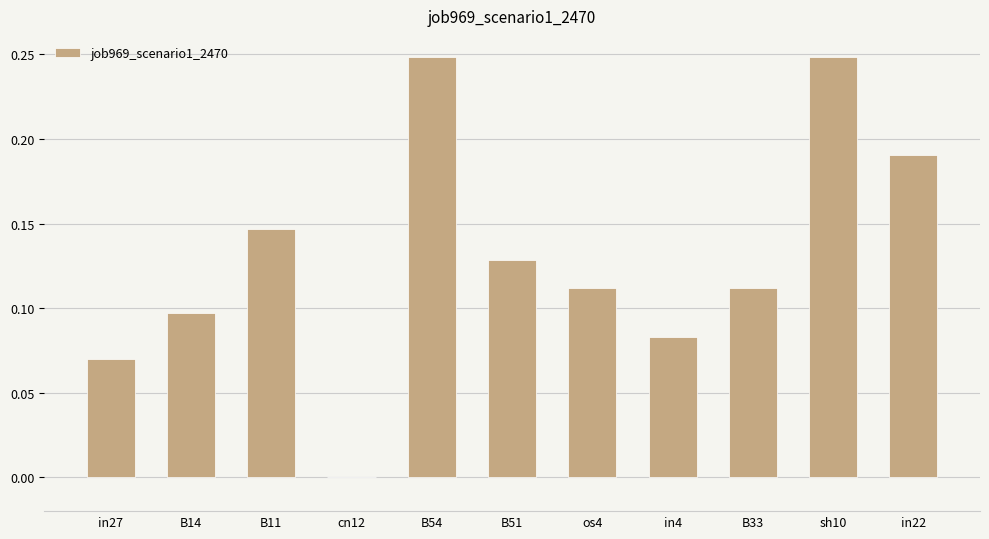

Between os4 and B14, which is larger?

os4